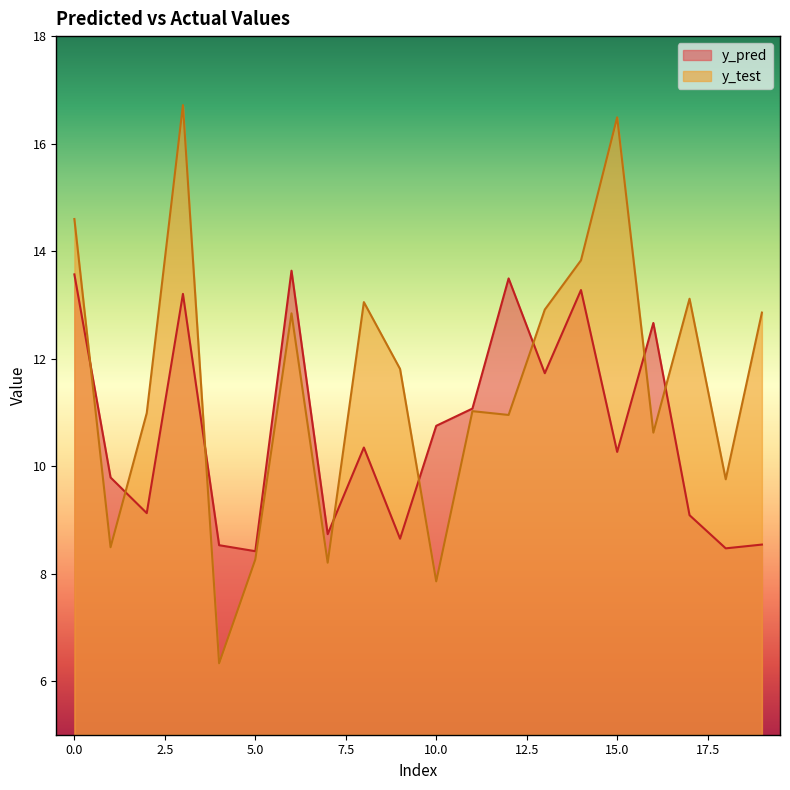

What is the value of the y_test point at the 2nd from the left?

8.5